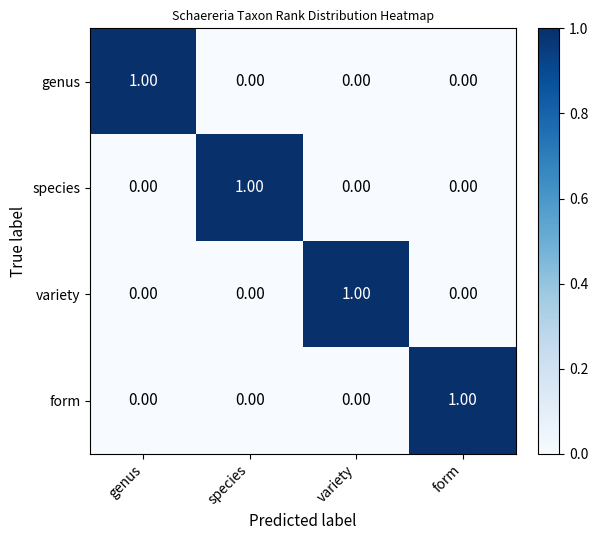

What is the difference between the highest and lowest values at species?

1